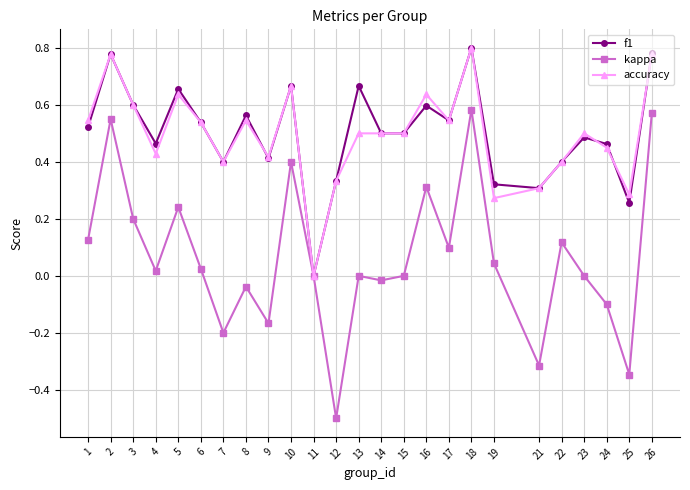

At which label is f1 closest to 0?

11